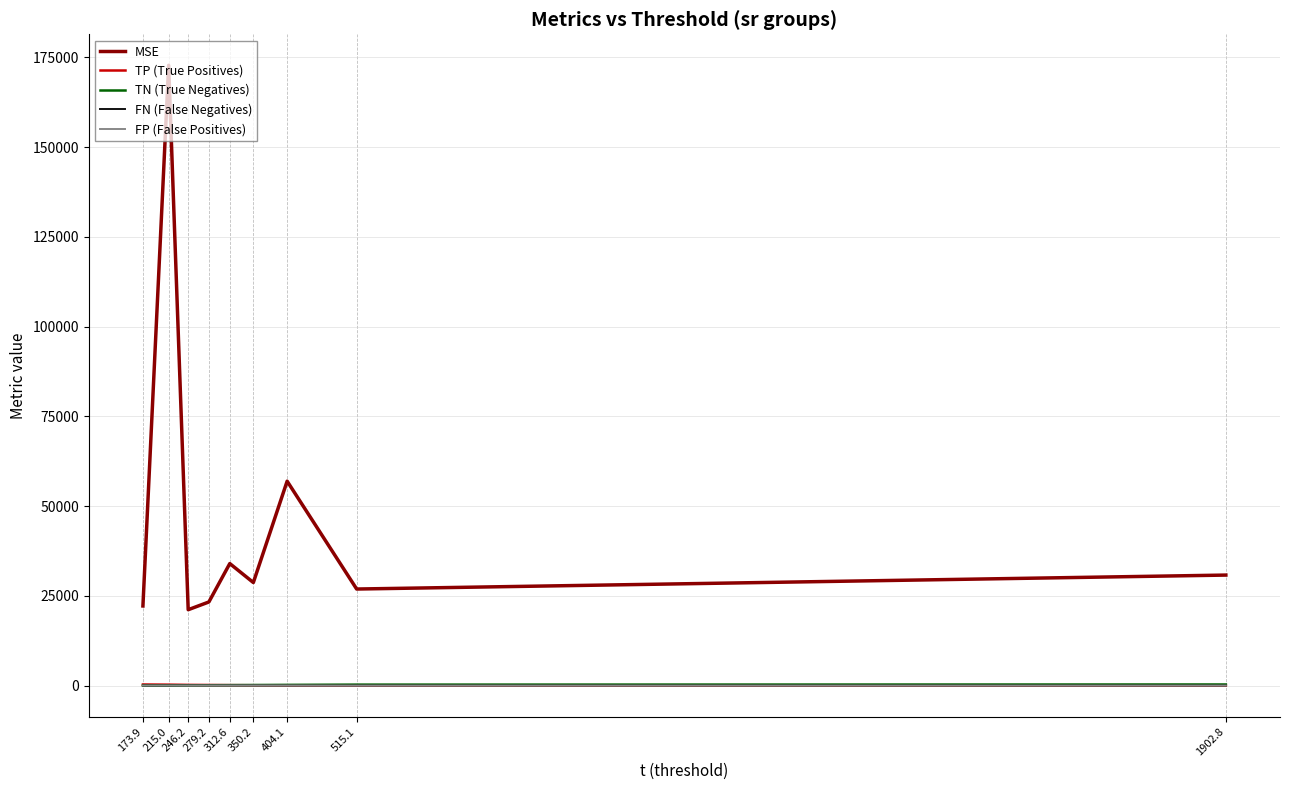

Which series changed the most between 312.6 and 350.2?

MSE